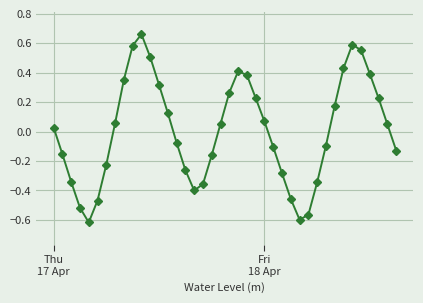

How many lines are shown in the chart?

1